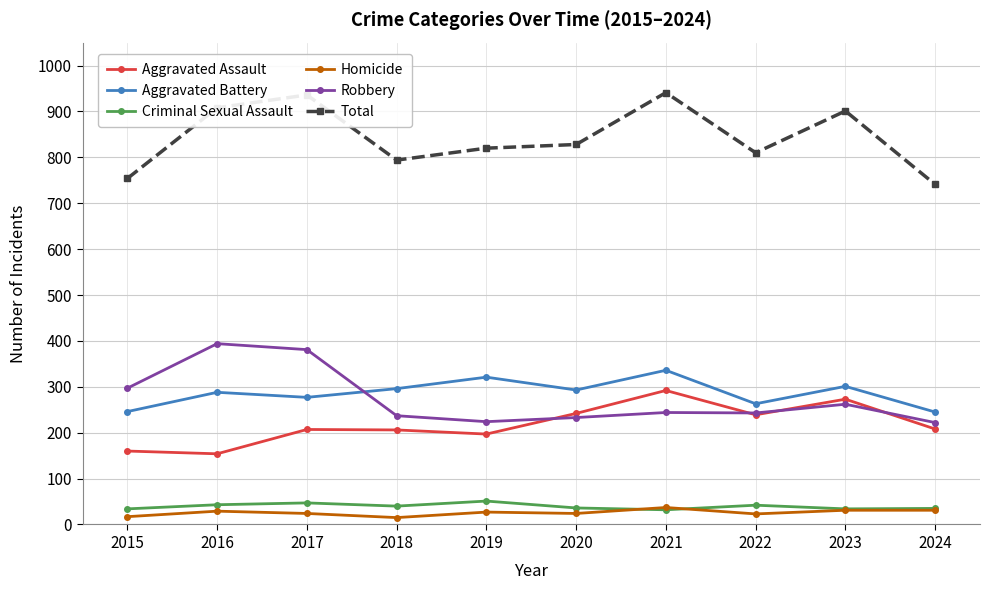

Read the Aggravated Battery value at 2023, to the nearest 10.

300